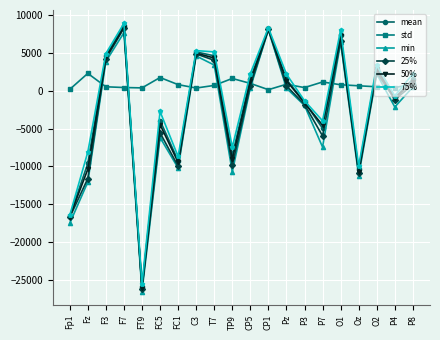

True or false: std has a value of 2286.4 at Fz.

True